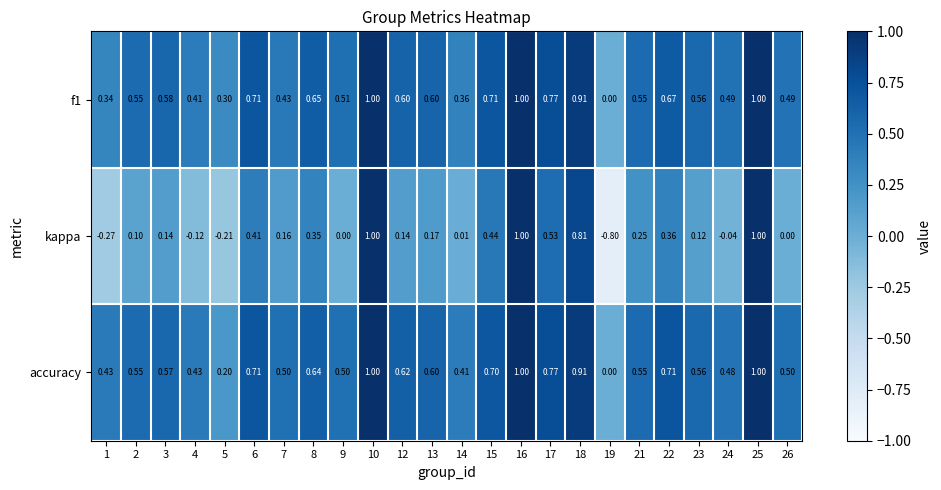

Which series has the largest total across all categories?

accuracy